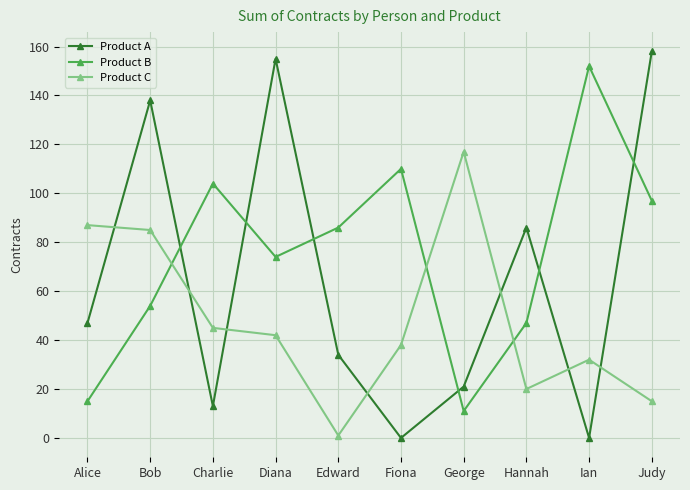

Rank the categories by Product C value from highest to lowest.

George, Alice, Bob, Charlie, Diana, Fiona, Ian, Hannah, Judy, Edward